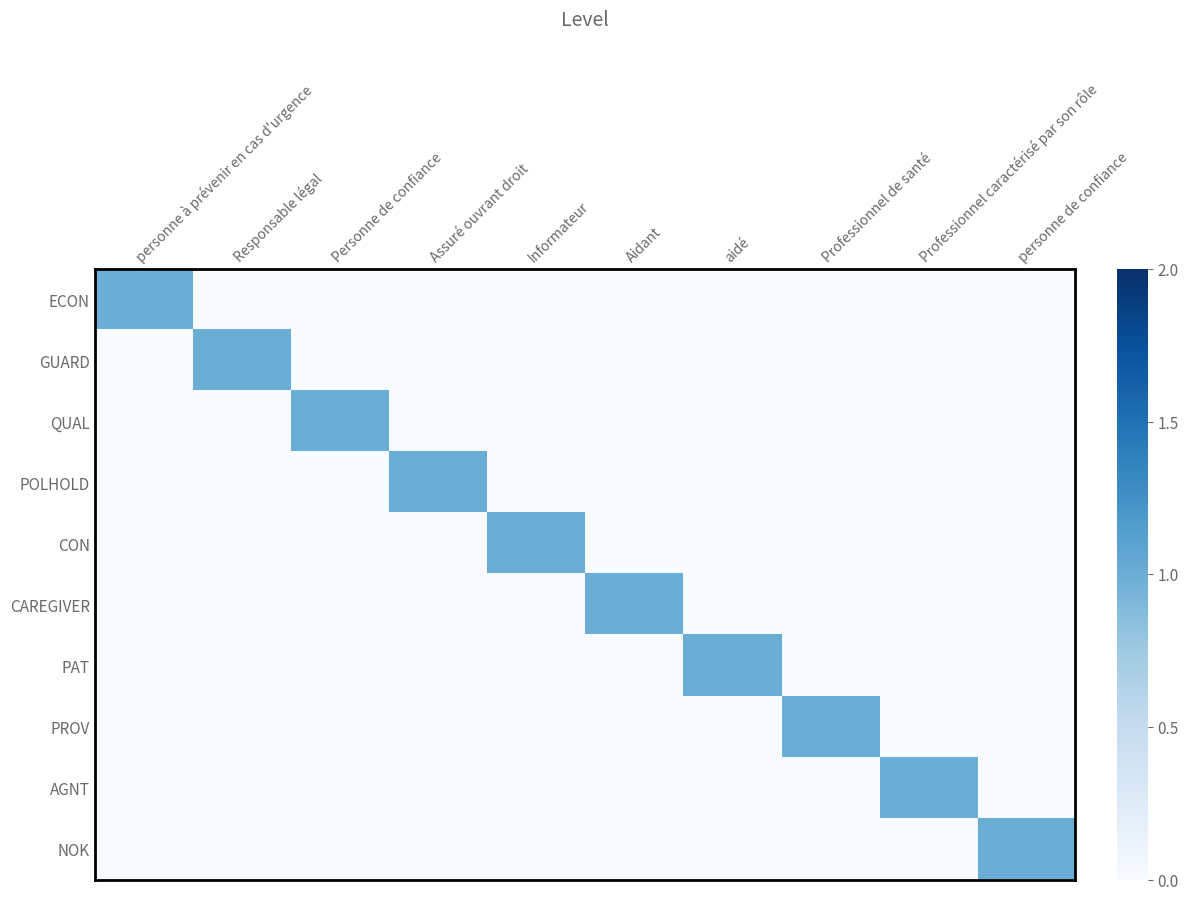

List the series in order of their peak value, lowest first.

ECON, GUARD, QUAL, POLHOLD, CON, CAREGIVER, PAT, PROV, AGNT, NOK